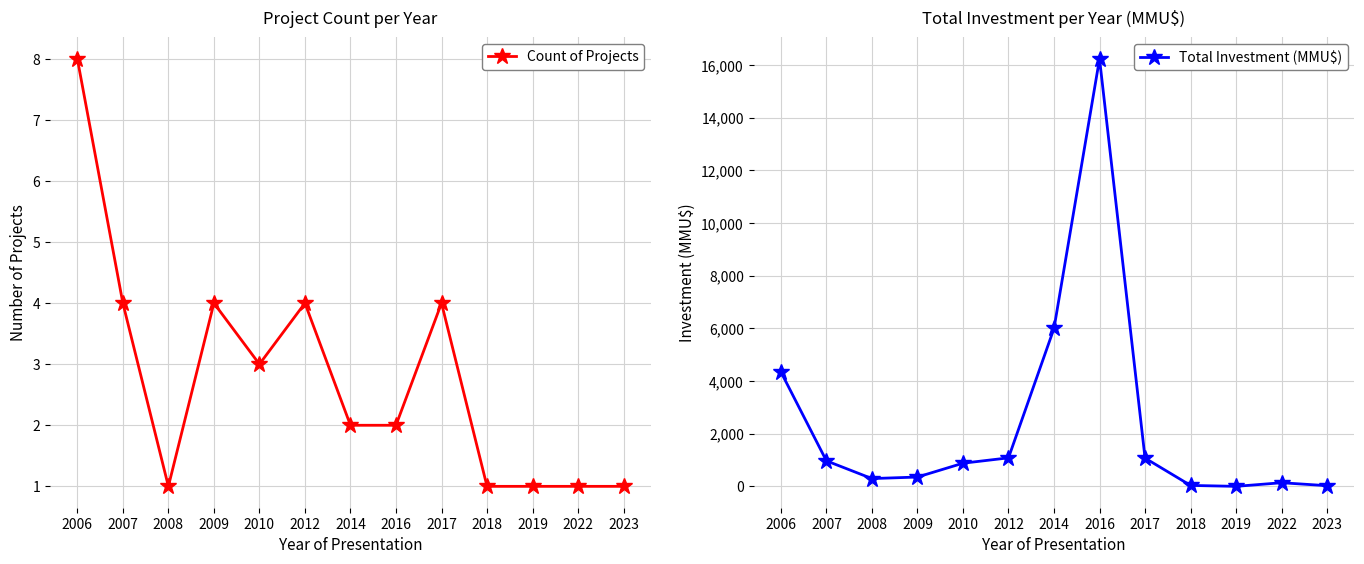

Where is the first local maximum for Count of Projects?

2009